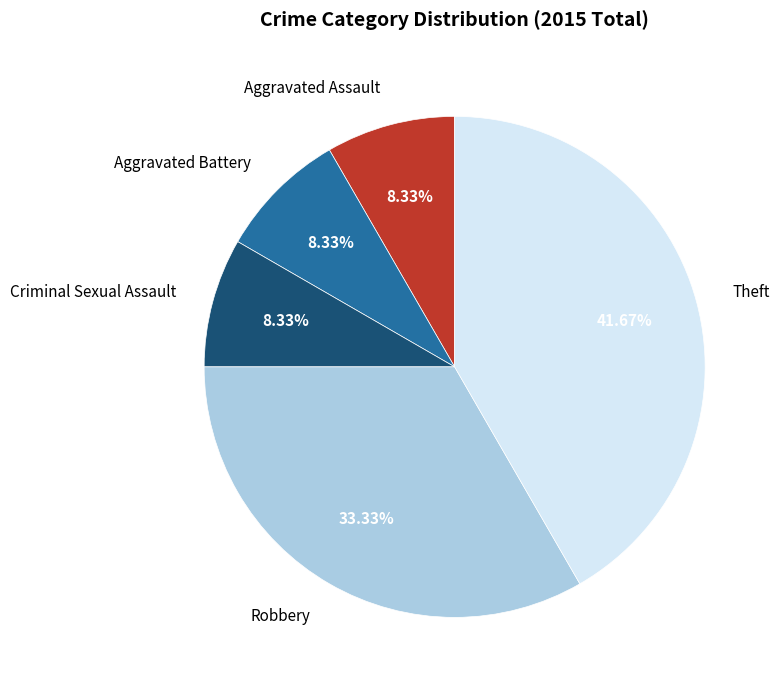

Is it true that Theft is 53% of the pie?

False